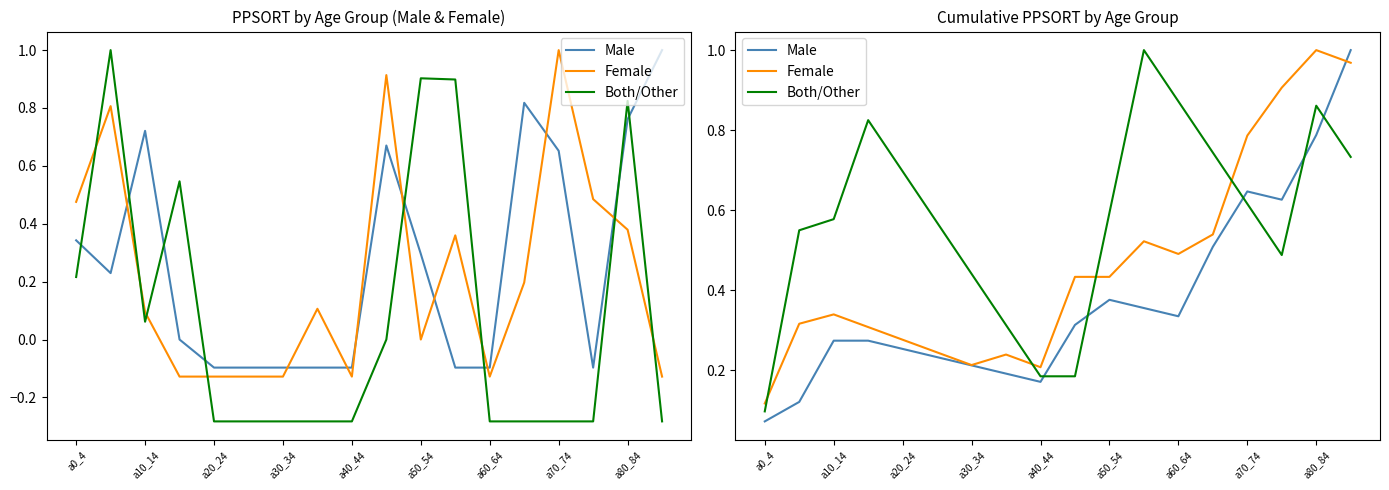

At which label does Male reach its peak?

17